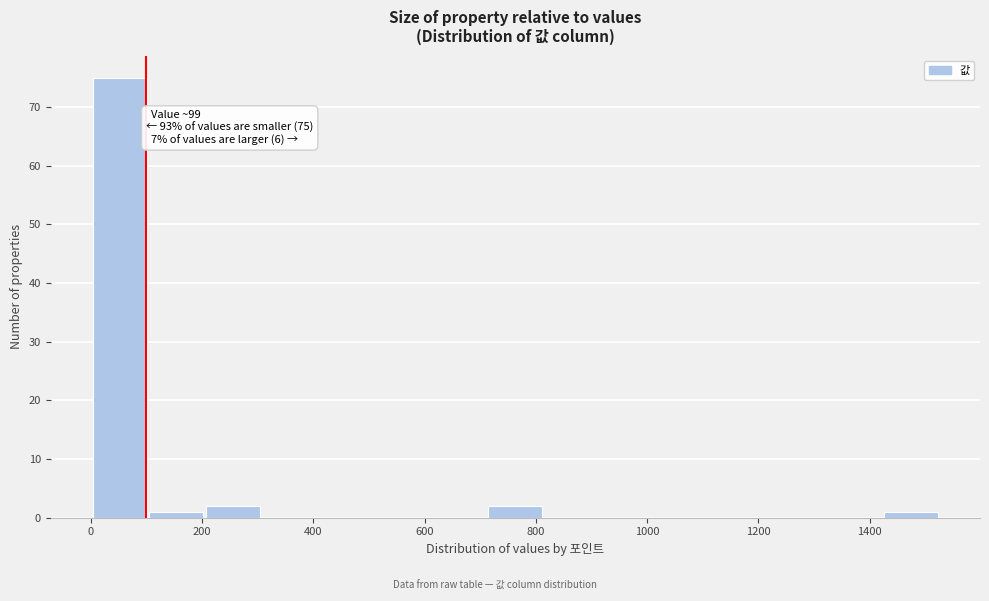

Over which range of the x-axis is the bar tallest?

0 to 100